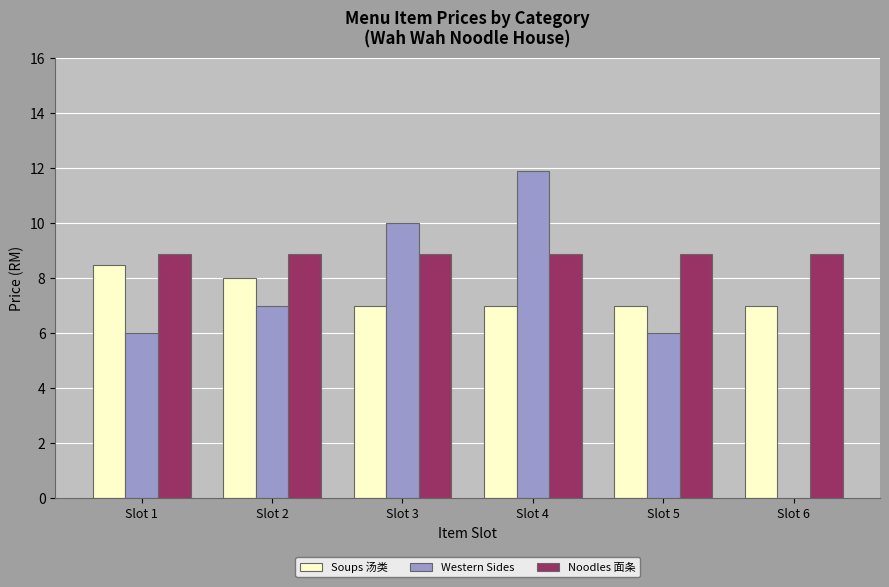

What are all the series names shown in the legend?

Soups 汤类, Western Sides, Noodles 面条